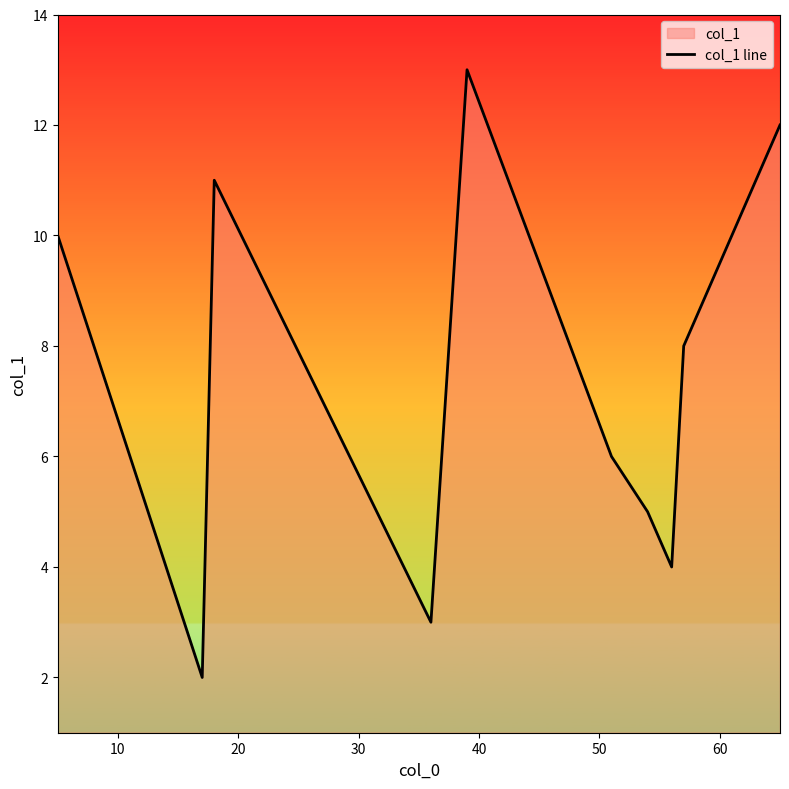

What is the difference between the maximum and second lowest values?

10.0